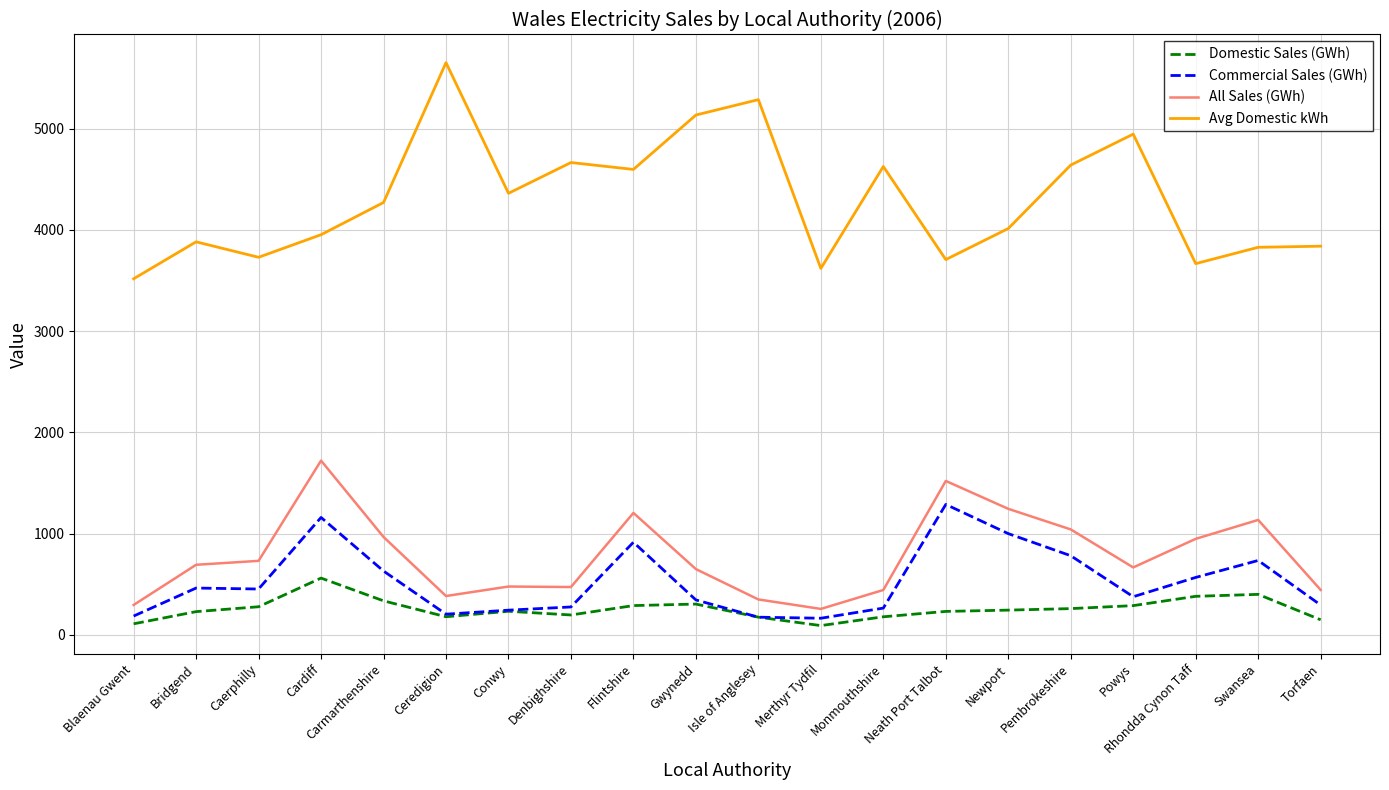

True or false: All Sales (GWh) and Commercial Sales (GWh) intersect in this chart.

False